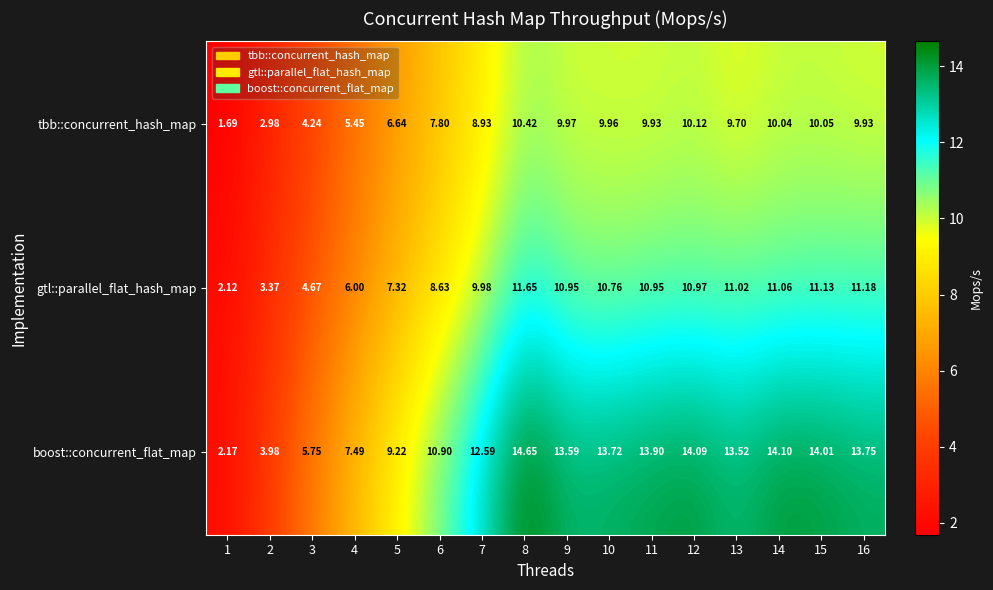

List the series in order of their overall mean, lowest first.

tbb::concurrent_hash_map, gtl::parallel_flat_hash_map, boost::concurrent_flat_map